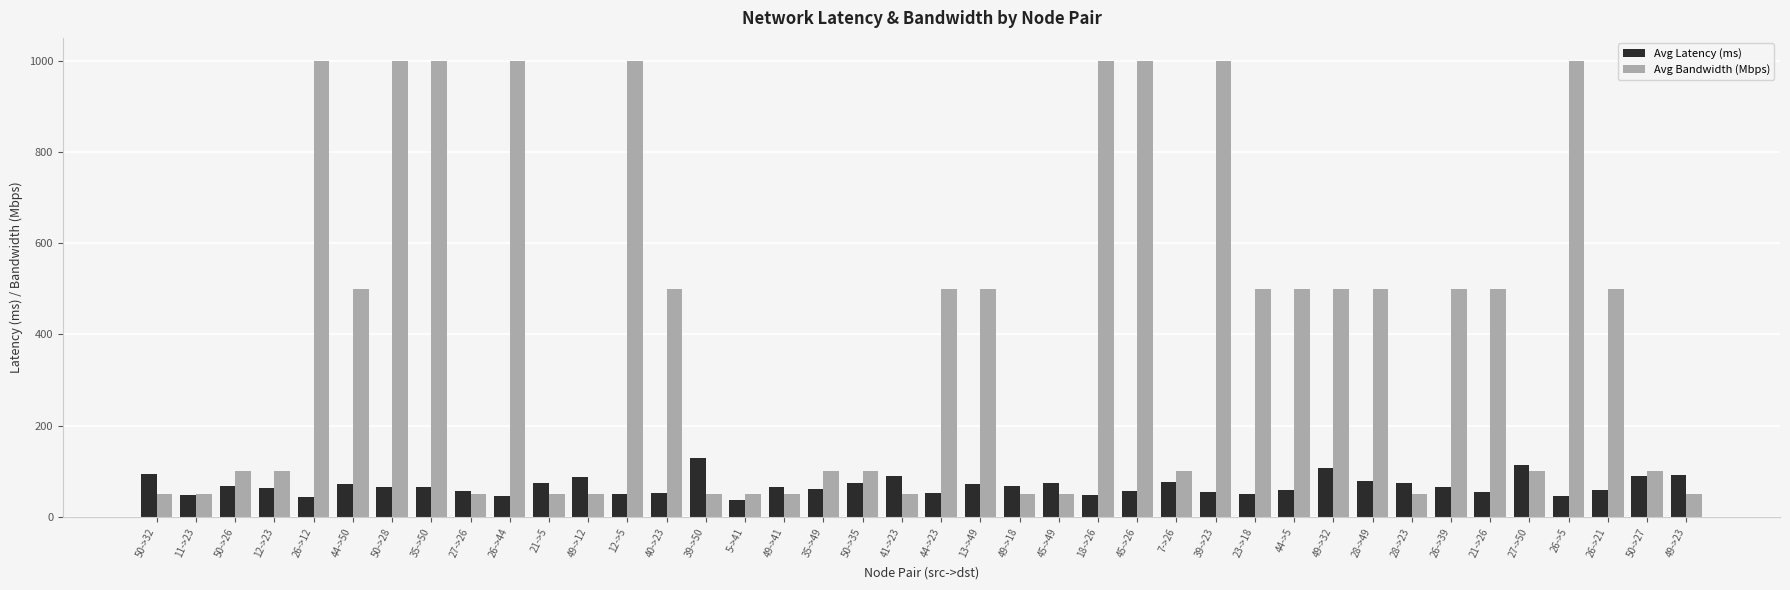

Which series has the largest range (max minus min)?

Avg Bandwidth (Mbps)